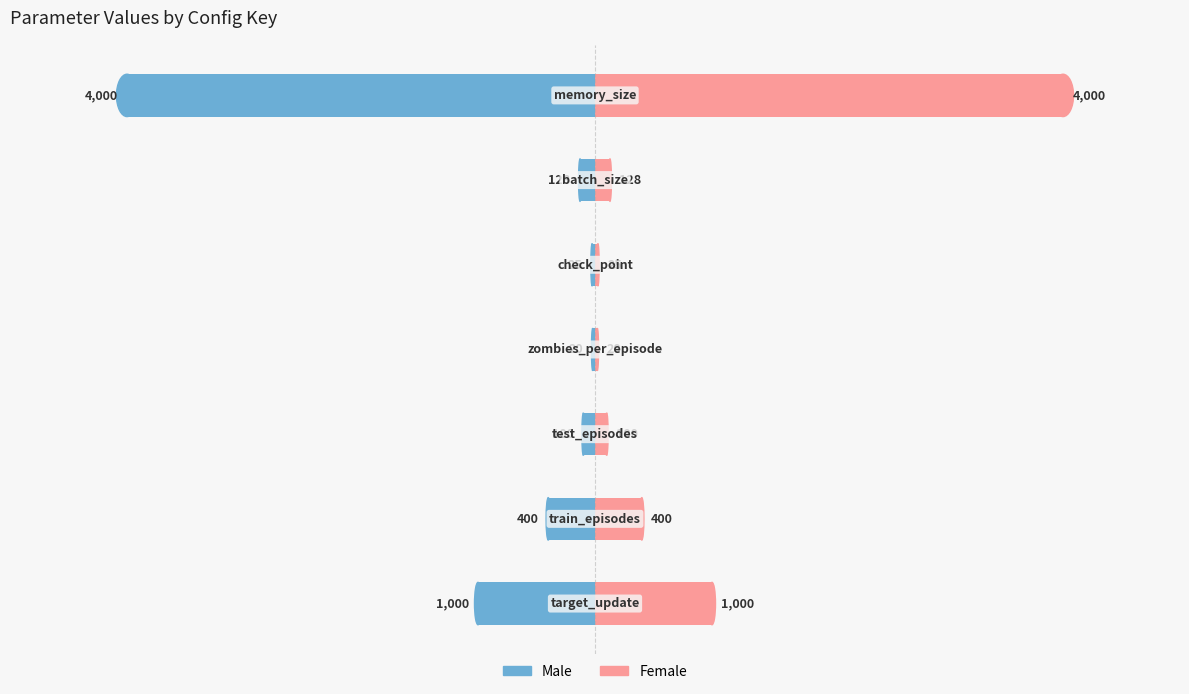

What is the approximate value of Female at 0?

20